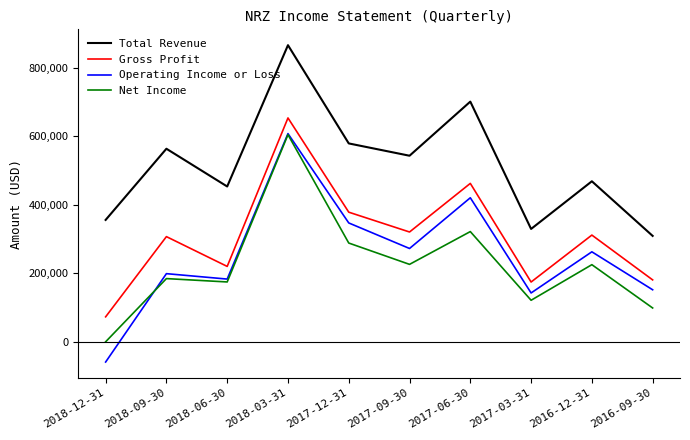

At which label does Operating Income or Loss reach its peak?

2018-03-31